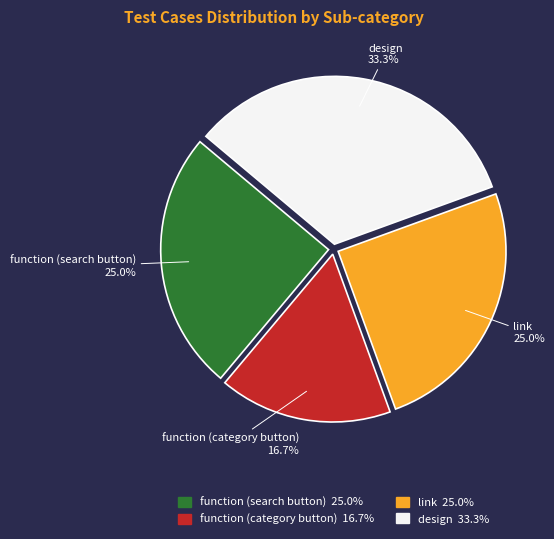

What is the total percentage of design and function (category button)?

50.0%